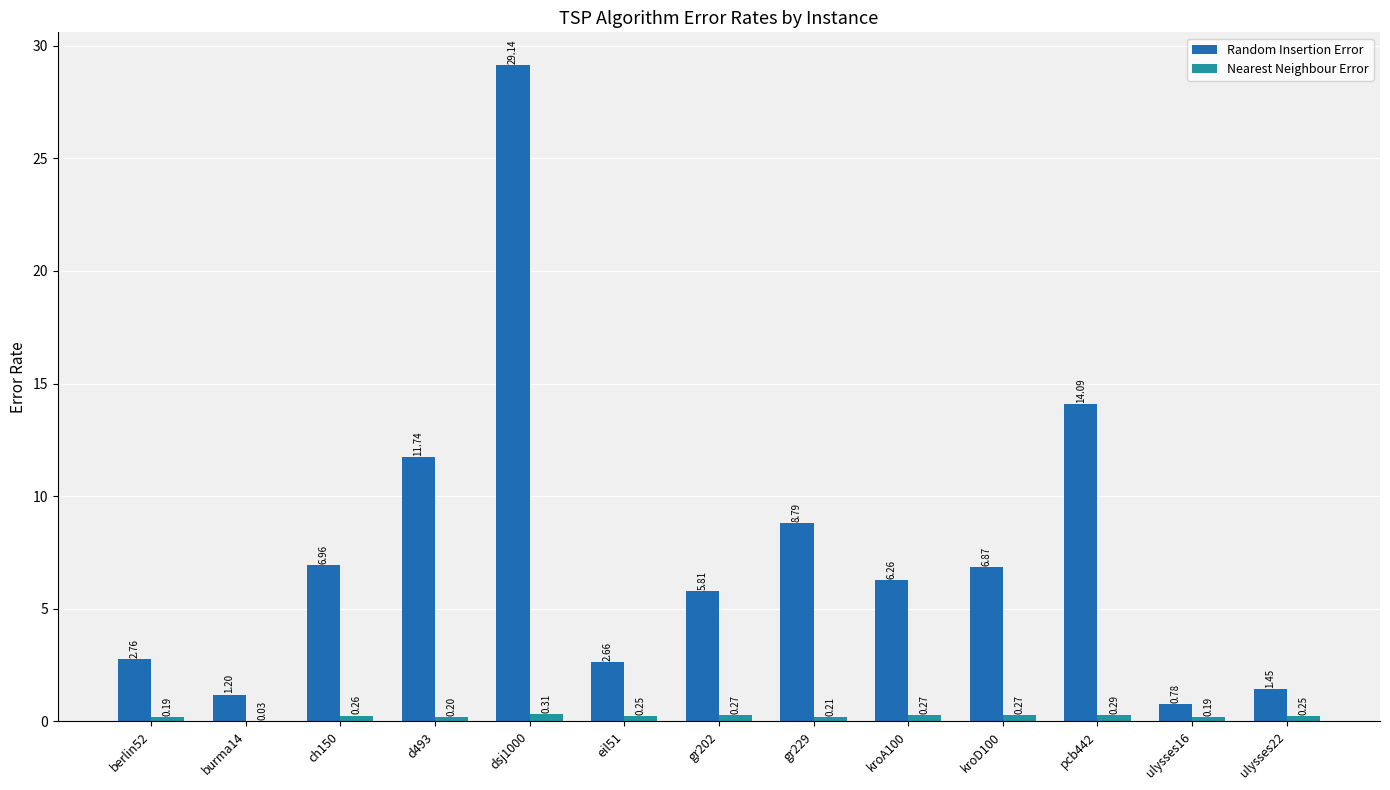

At which category is the sum across all series the highest?

dsj1000